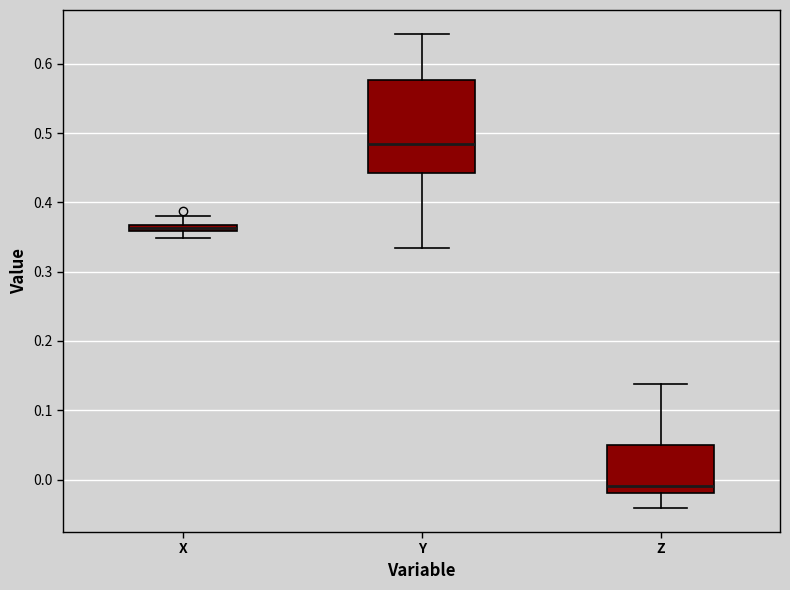

Where does the lower whisker of the box for Z end on the y-axis? The values are not printed on the chart, so give them approximately, as read against the axis.

-0.04